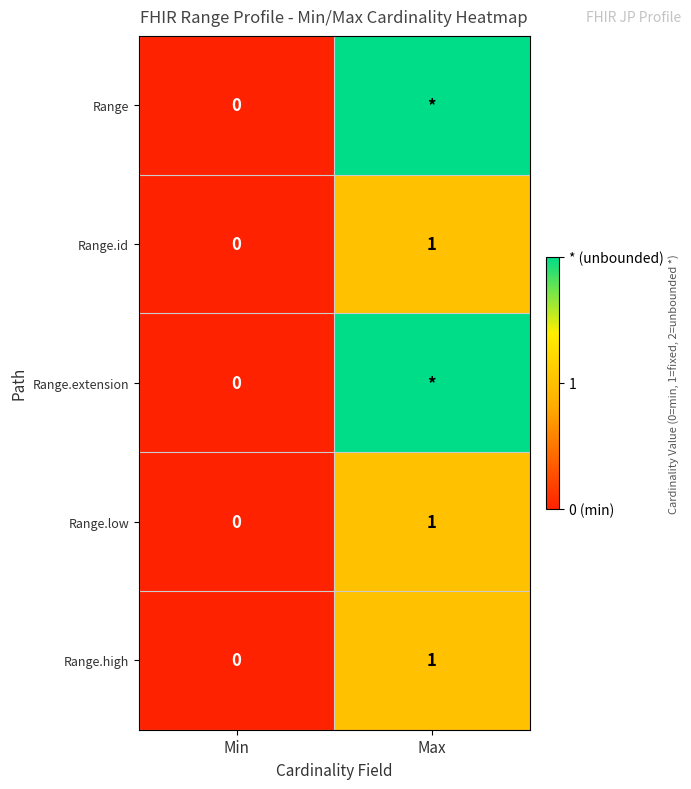

Which category has the lowest value in the Range.id series?

Min